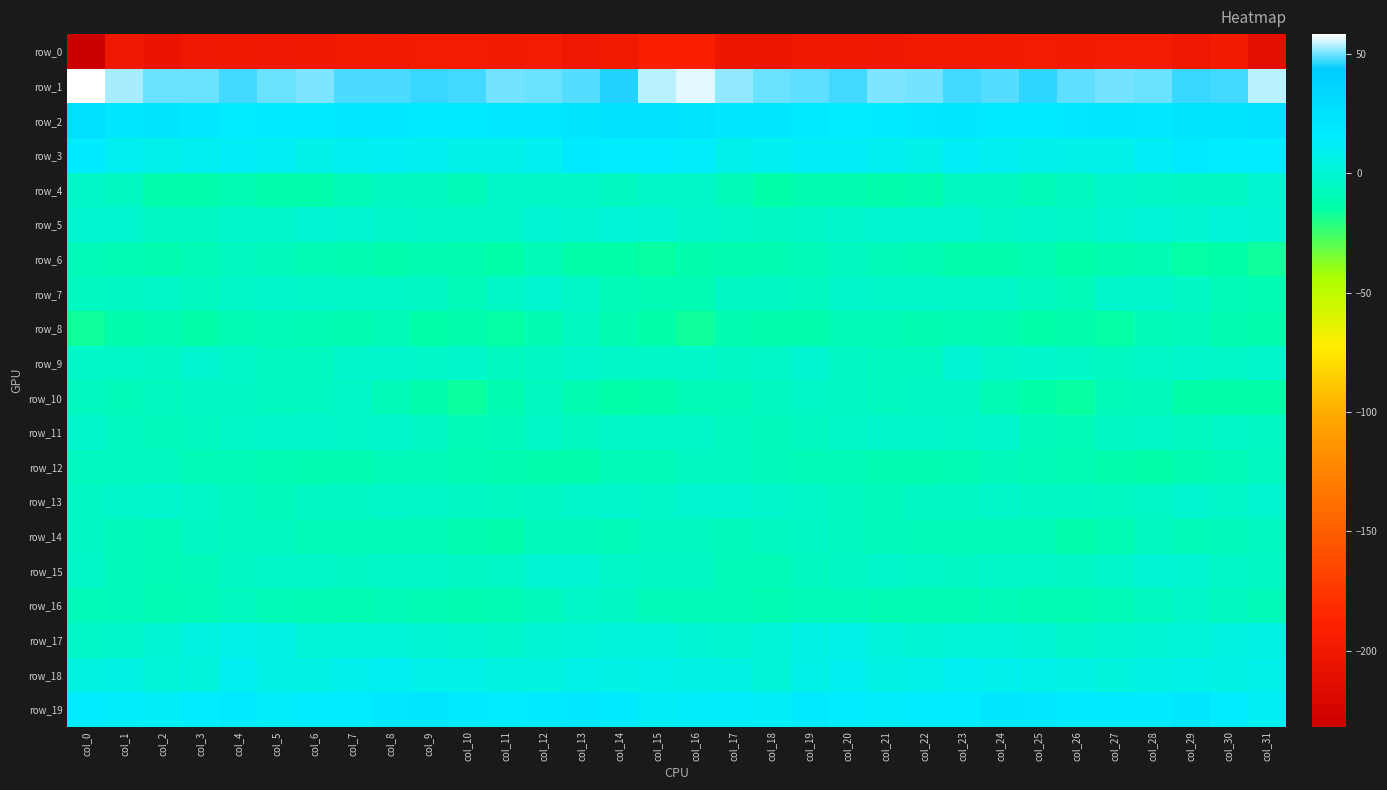

Rank the series by their maximum value, from lowest to highest.

row_0, row_6, row_8, row_12, row_14, row_10, row_16, row_11, row_7, row_13, row_4, row_9, row_15, row_5, row_17, row_18, row_3, row_19, row_2, row_1